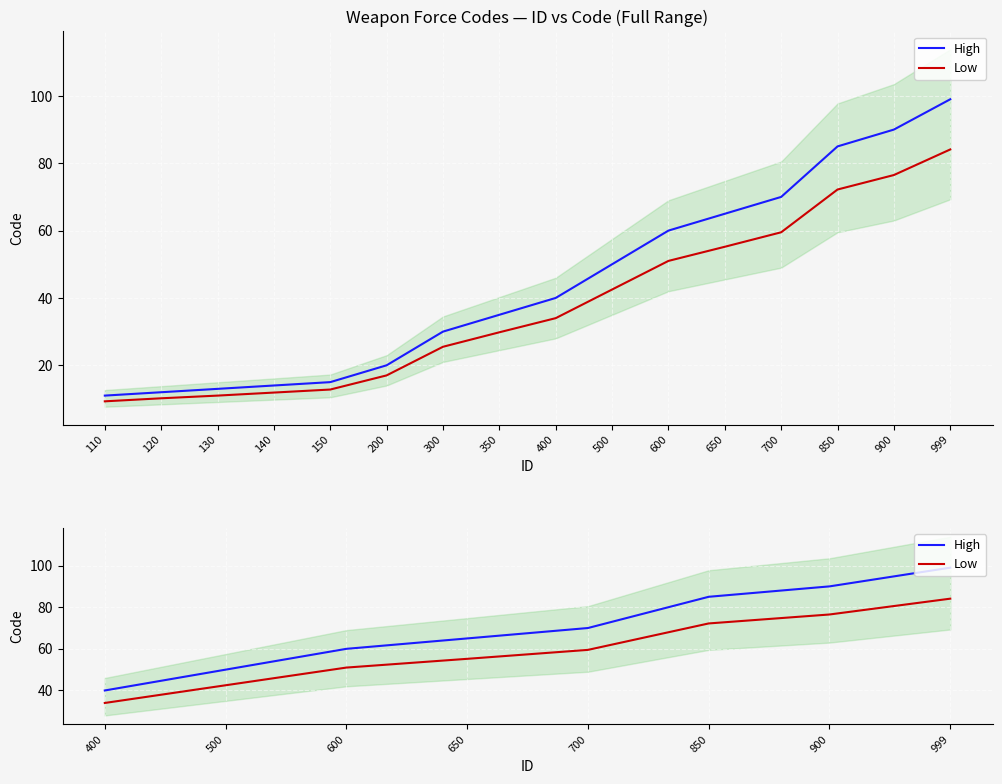

What is the average value of the Low series?

59.4